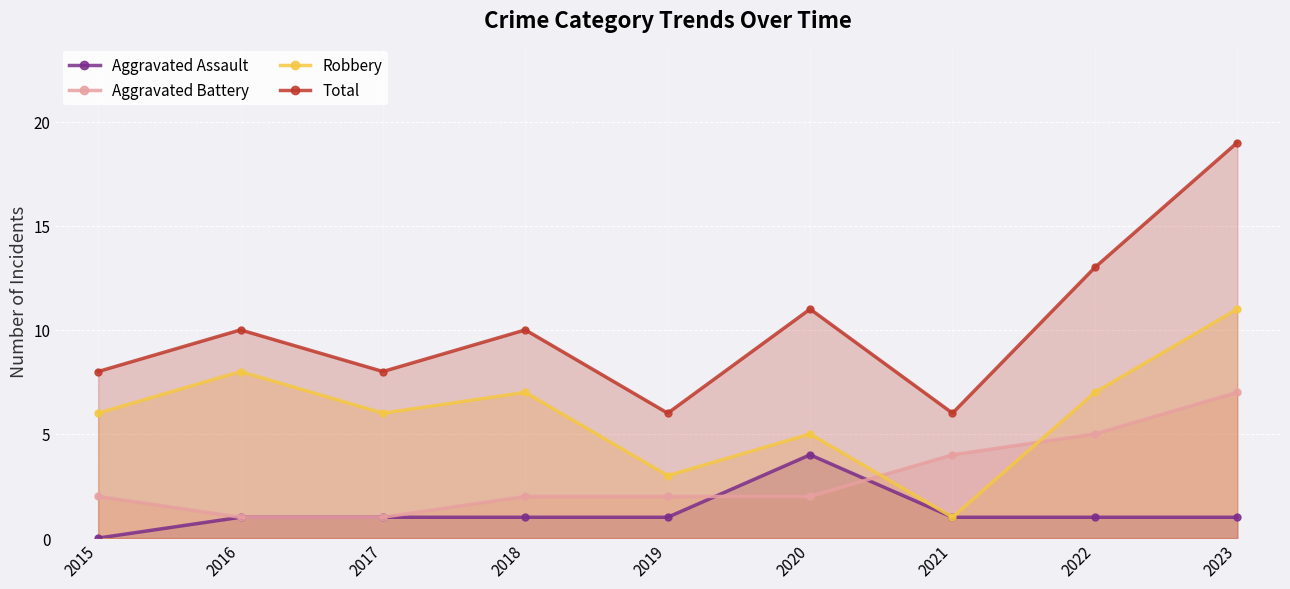

What is the total value across all series at 2018?

20